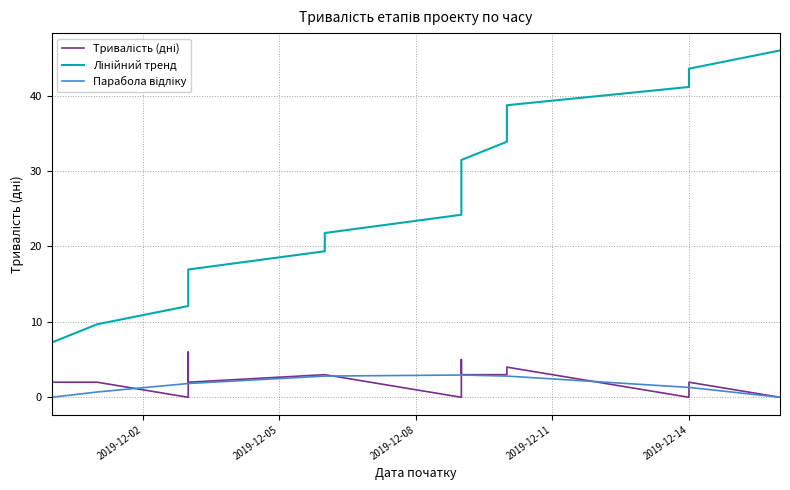

What is the sum of all Лінійний тренд values?

460.0